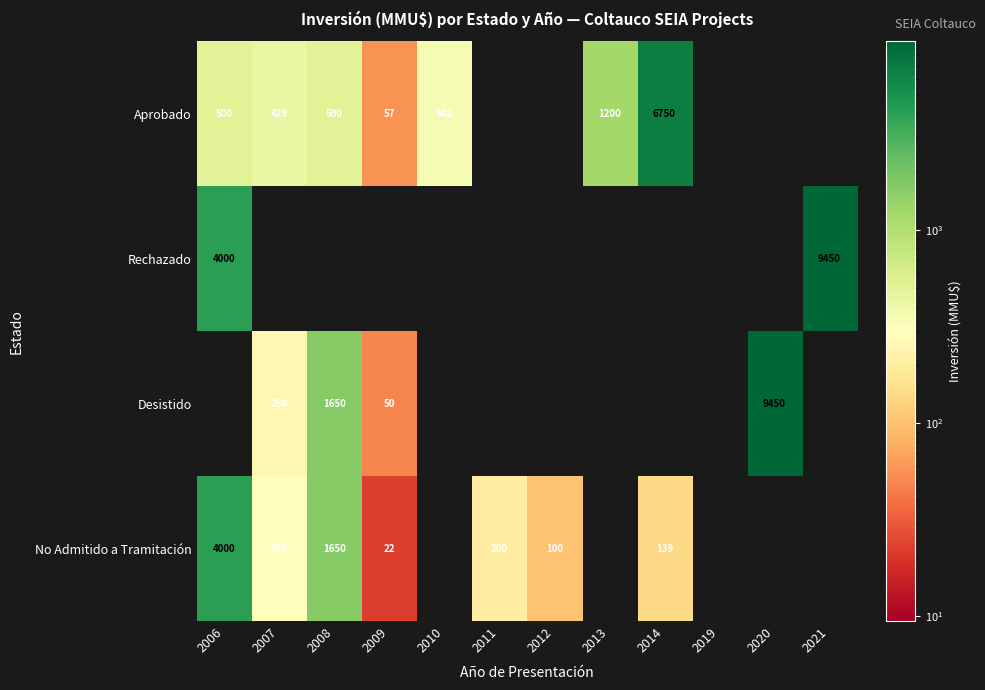

The value of Aprobado at 2014 is 6750. True or false?

True